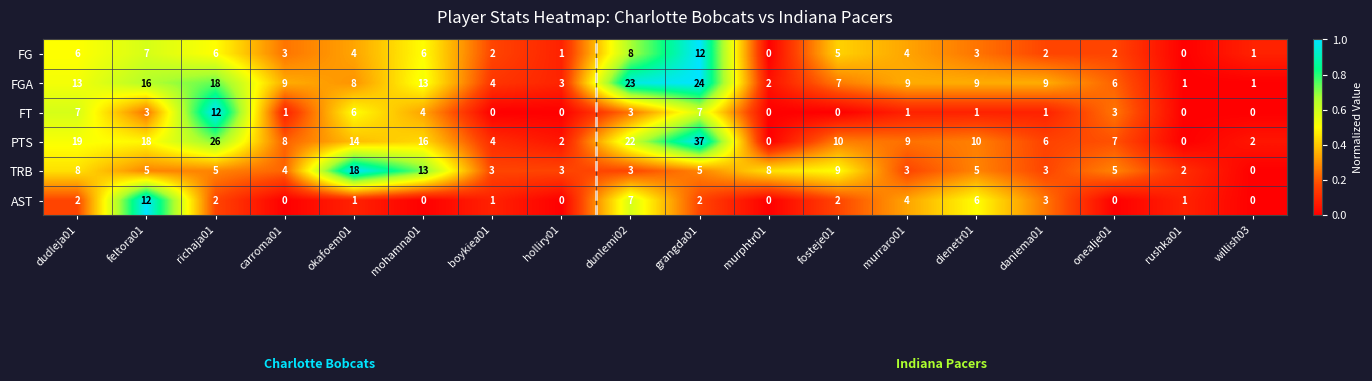

Where is TRB nearest to the value 9?

fosteje01